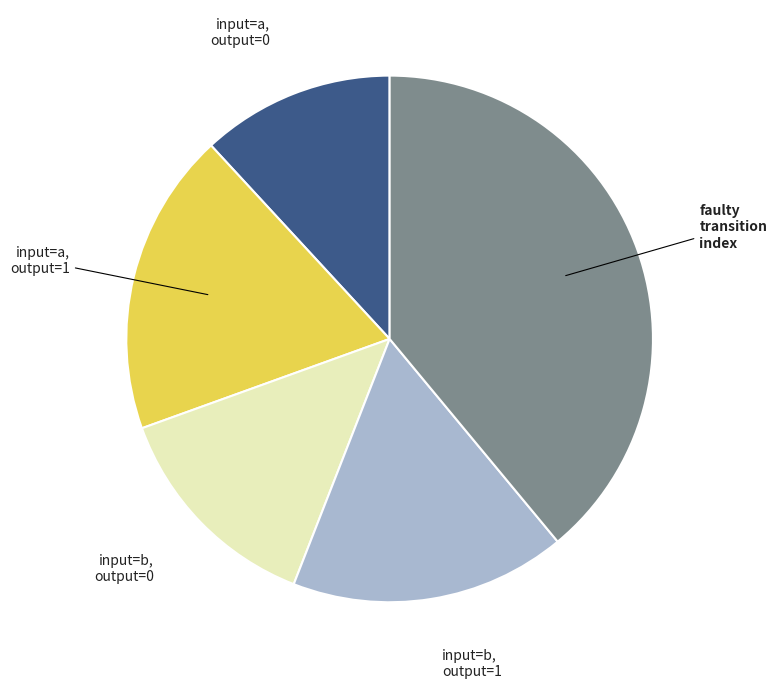

Does any single category account for the majority?

No